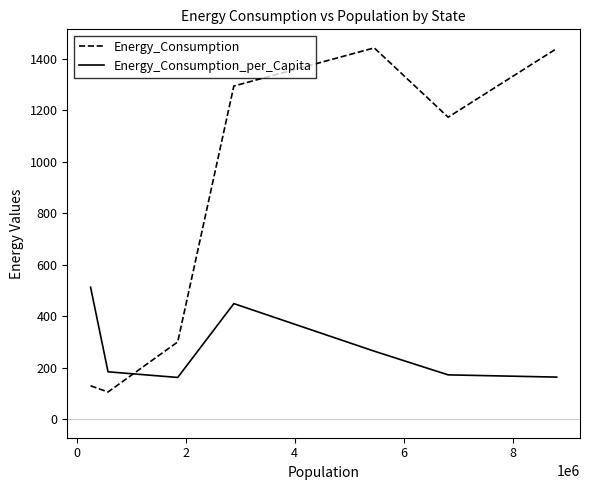

True or false: Energy_Consumption and Energy_Consumption_per_Capita intersect in this chart.

True